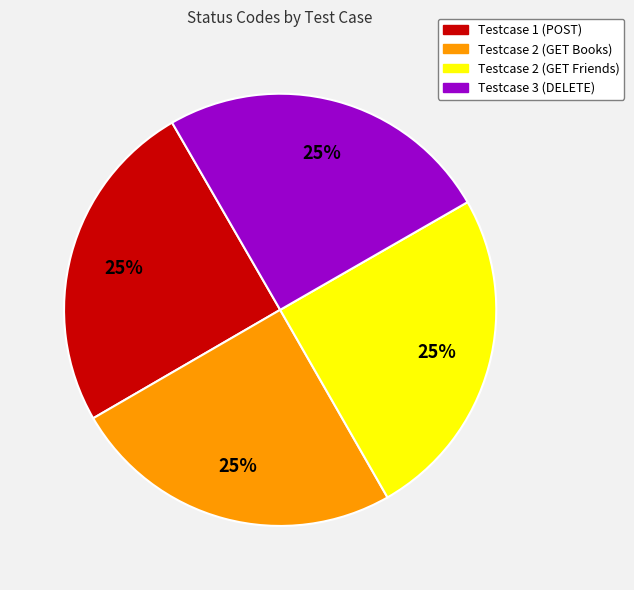

Is it true that Testcase 2 (GET Friends) is 19% of the pie?

False